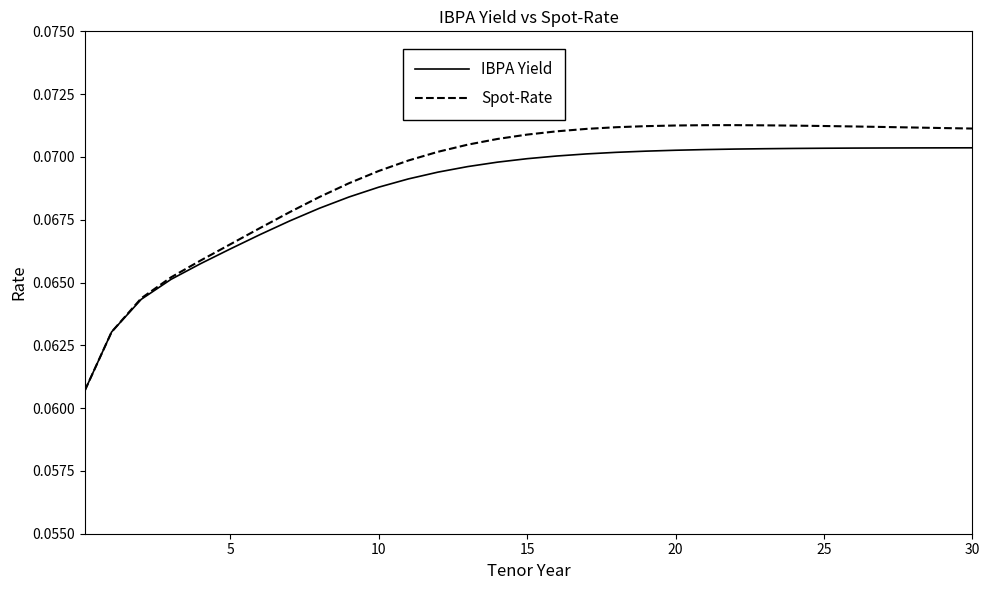

Which series has the widest spread of values?

Spot-Rate